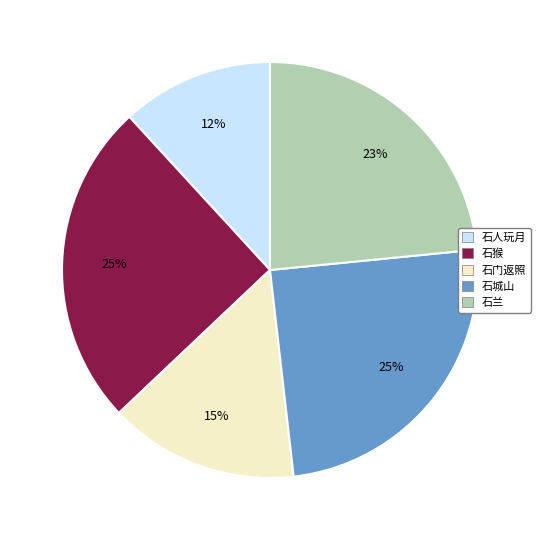

To the nearest percent, what is the average slice percentage?

20%